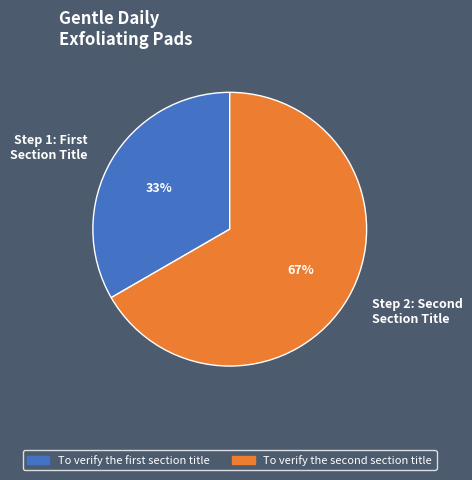

How many slices are in this pie chart?

2